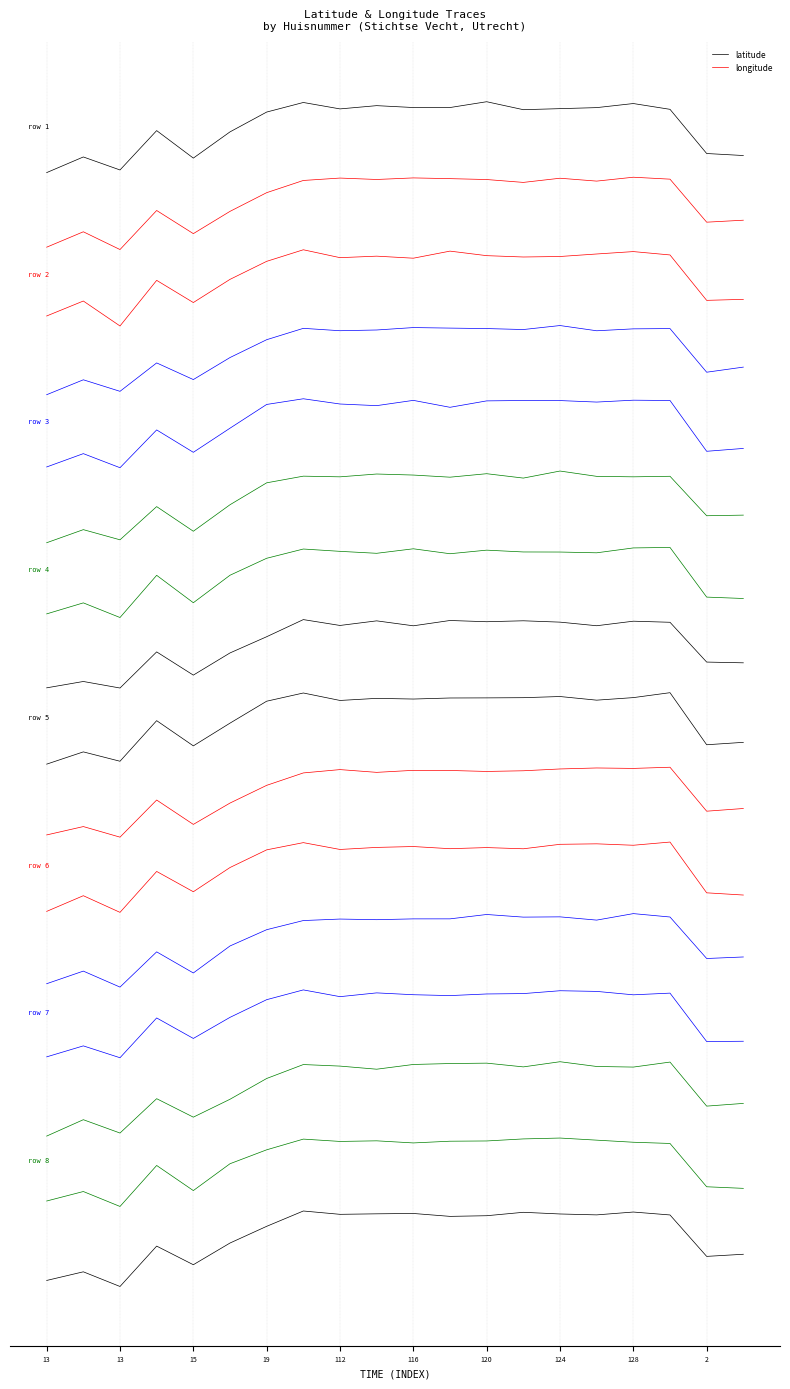

What is the lowest value of the longitude series?

43.0